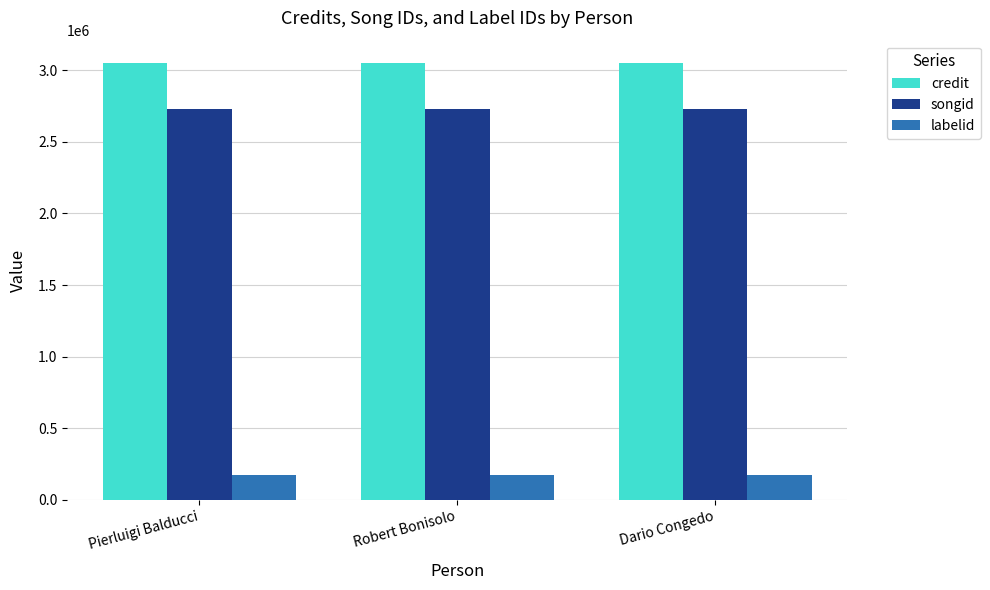

What is the value of the labelid bar at the 1st from the left?

168940